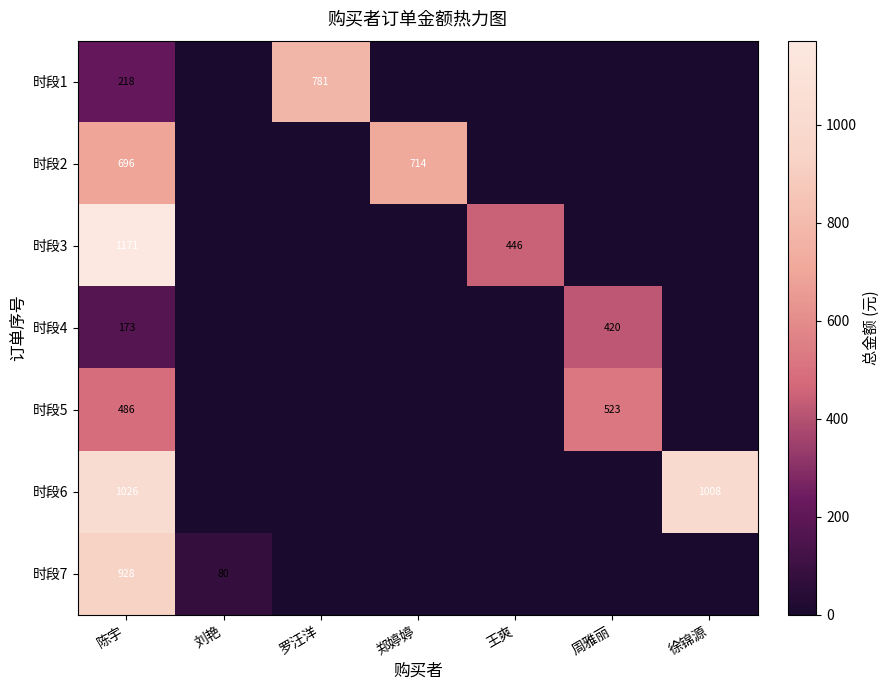

Between 刘艳 and 罗汪洋, which series saw the biggest shift?

时段1